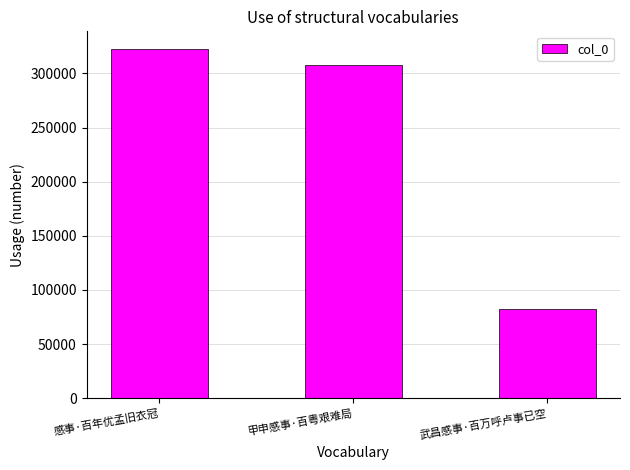

Reading left to right, what are all the values shown in this chart?

322734	308076	82124